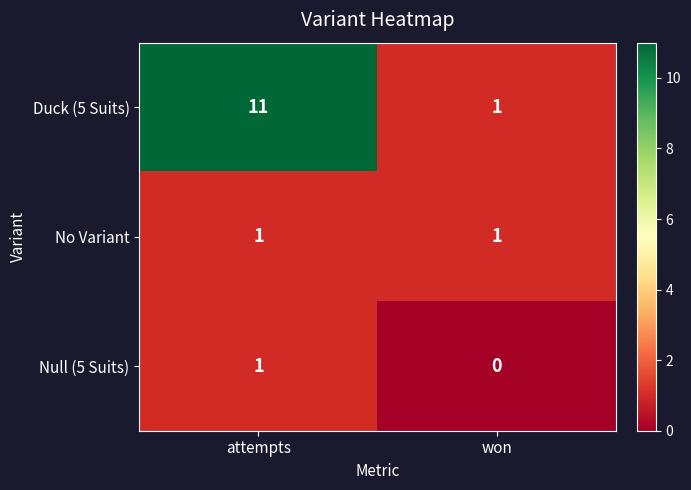

What is the difference between the highest and lowest values at attempts?

10